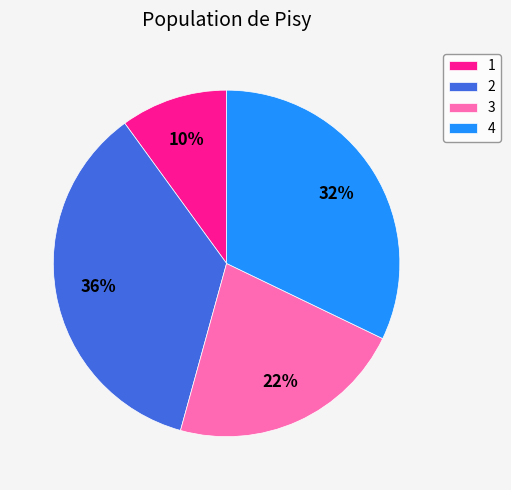

Count the number of slices in the pie.

4